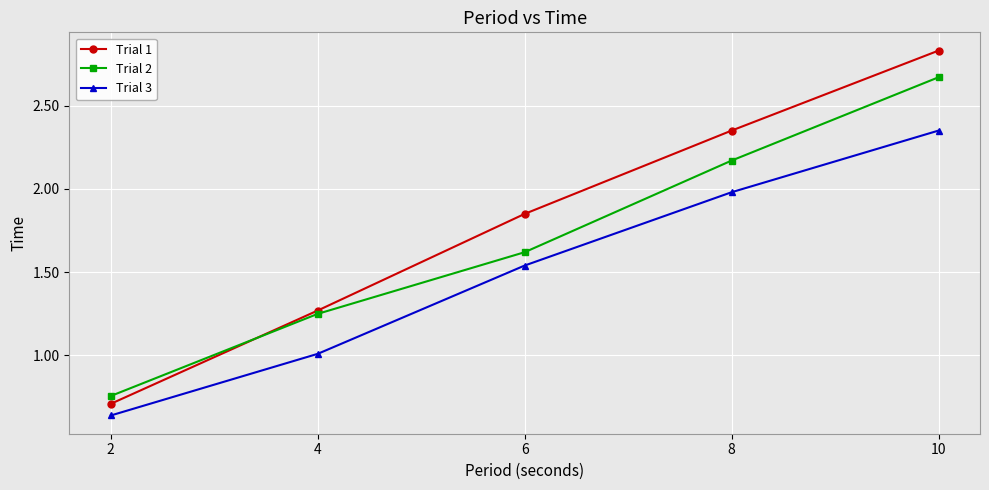

True or false: Trial 1 and Trial 2 cross at least once.

True